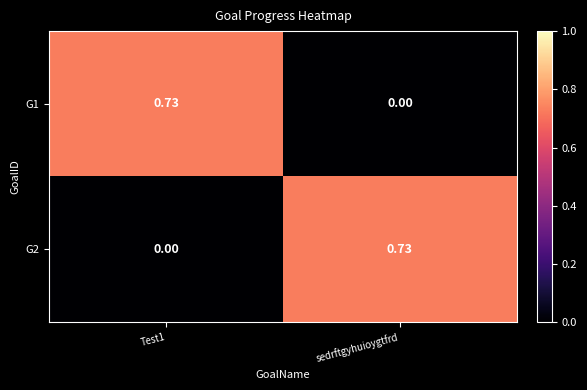

Is the value of G2 at Test1 greater than the value of G1 at Test1?

No